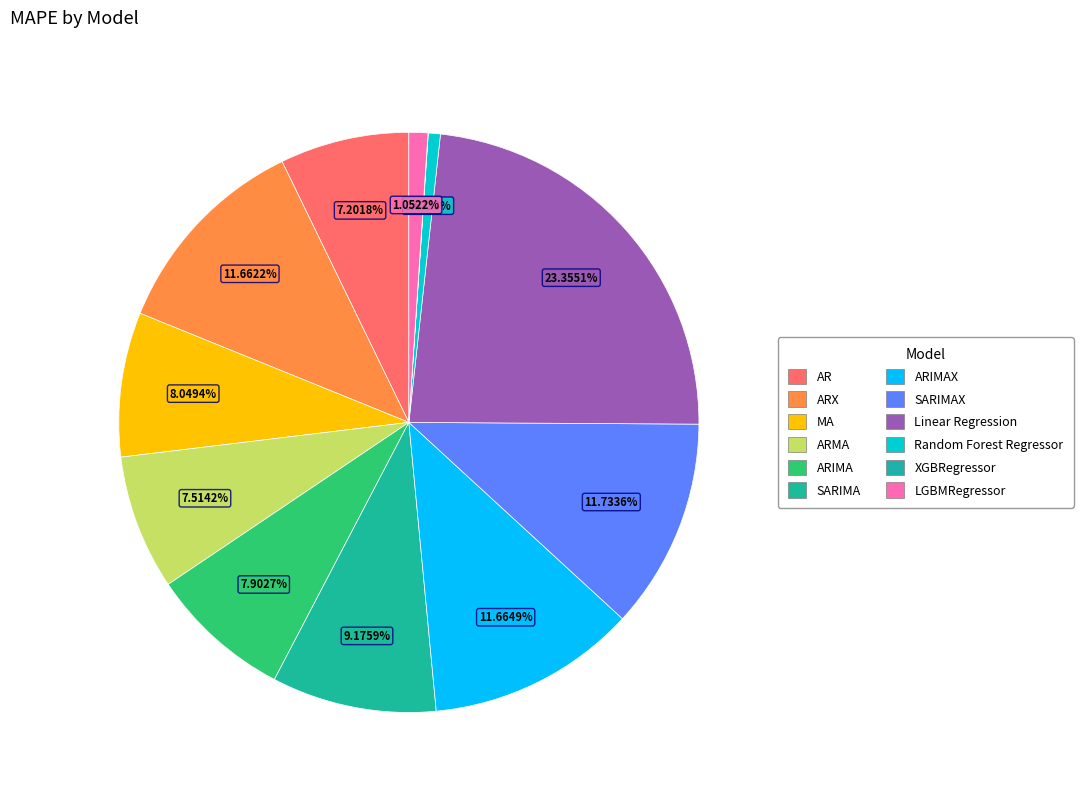

Which slice is the smallest?

XGBRegressor